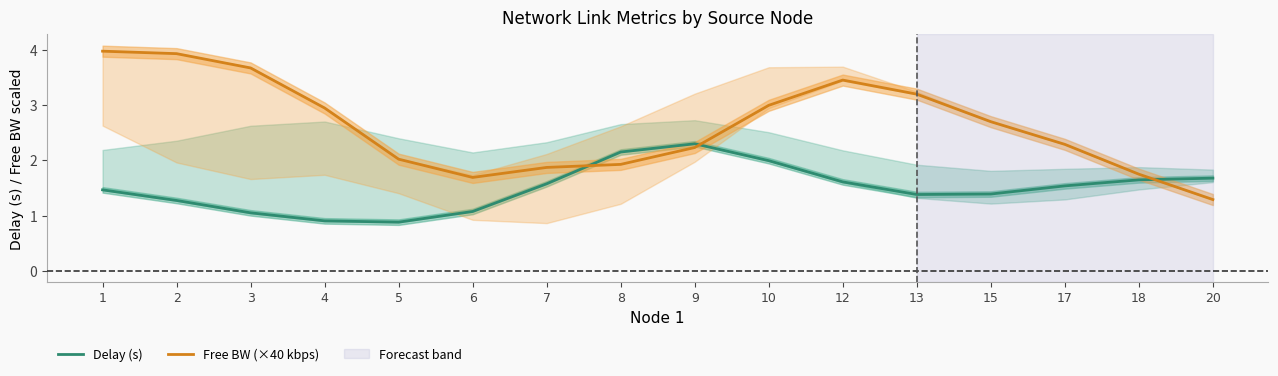

At which label is Delay (s) closest to 1?

3